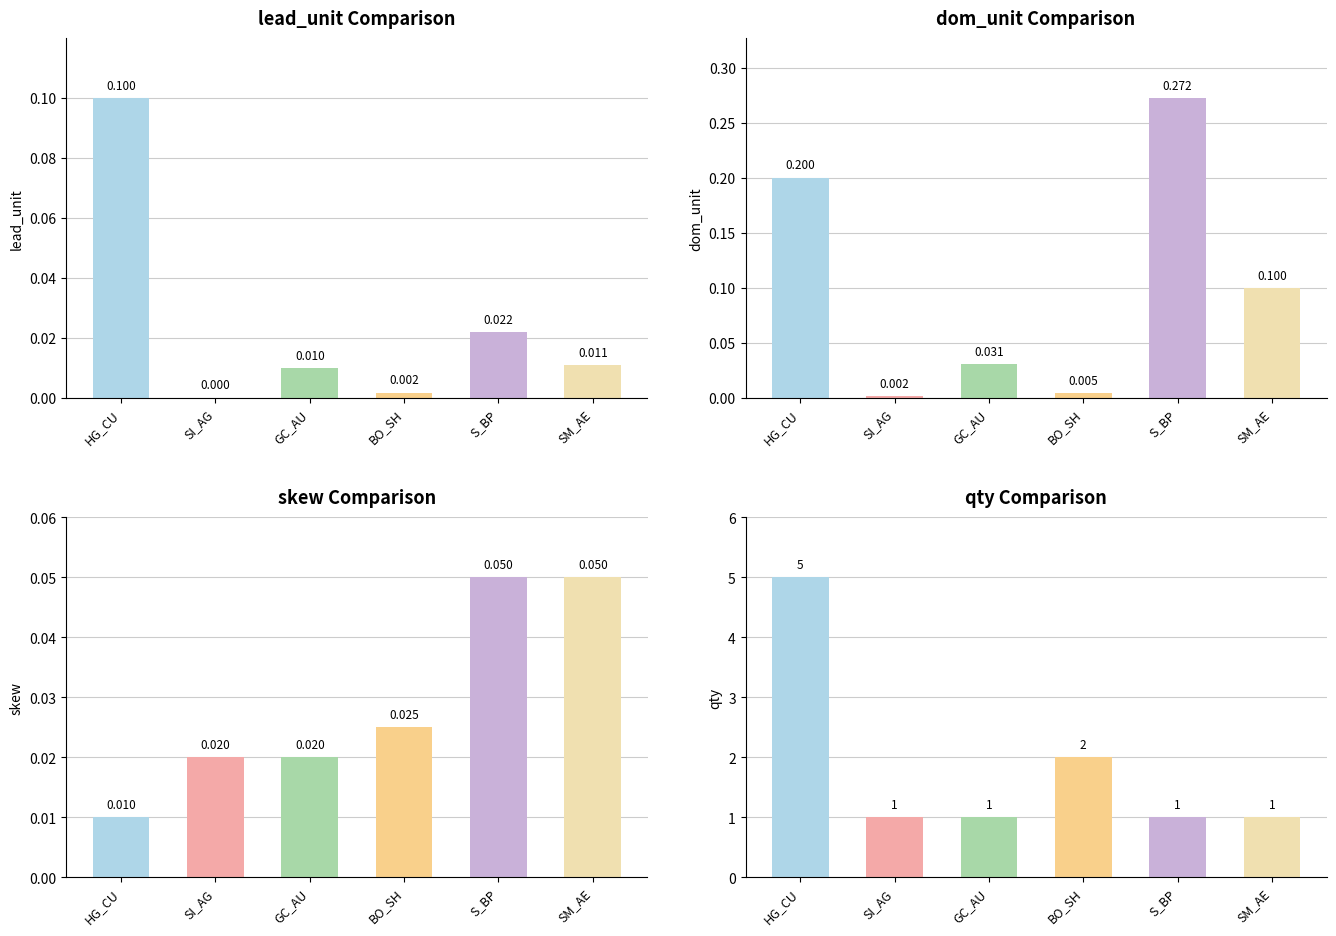

Rank the series by their maximum value, from highest to lowest.

qty, dom_unit, lead_unit, skew